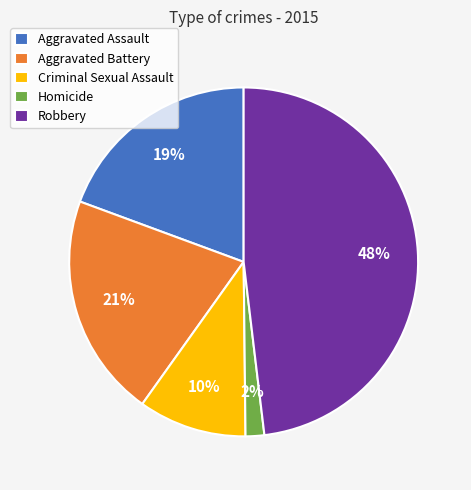

Which slice is the smallest?

Homicide